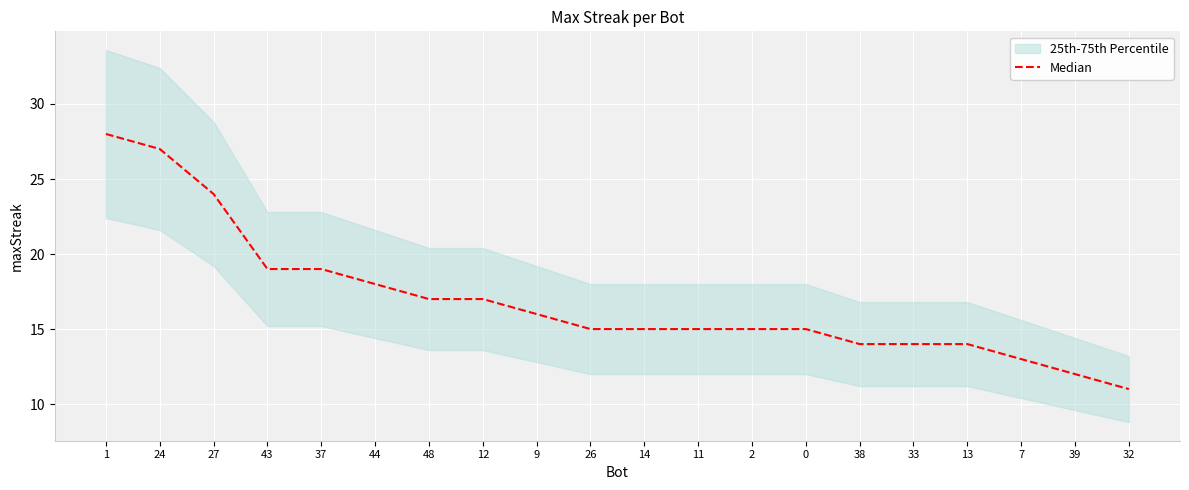

Is it true that the value at 2 is 22?

False